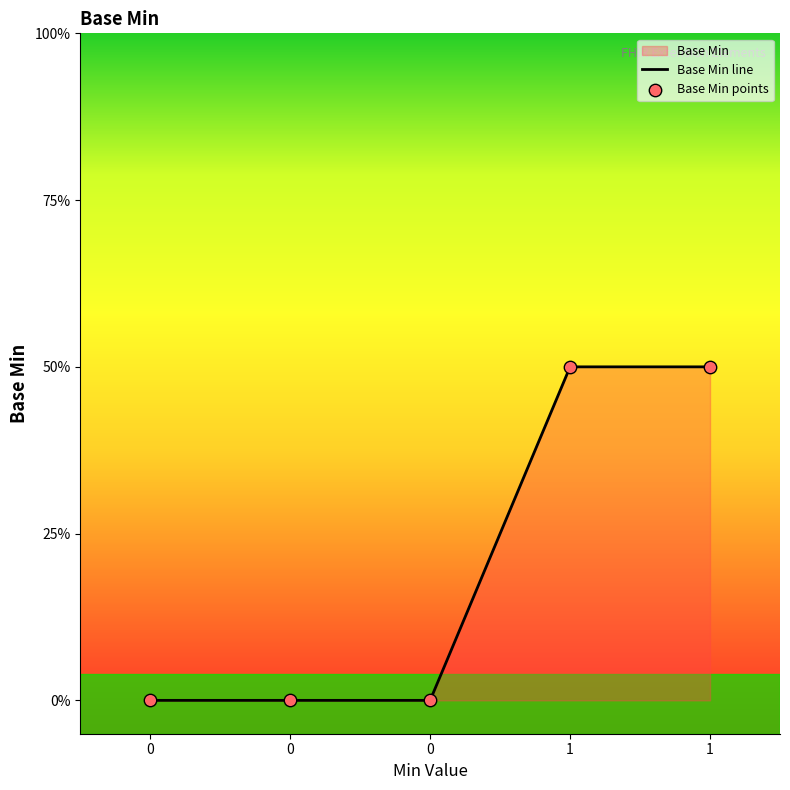

Which series has the largest total across all categories?

Base Min line